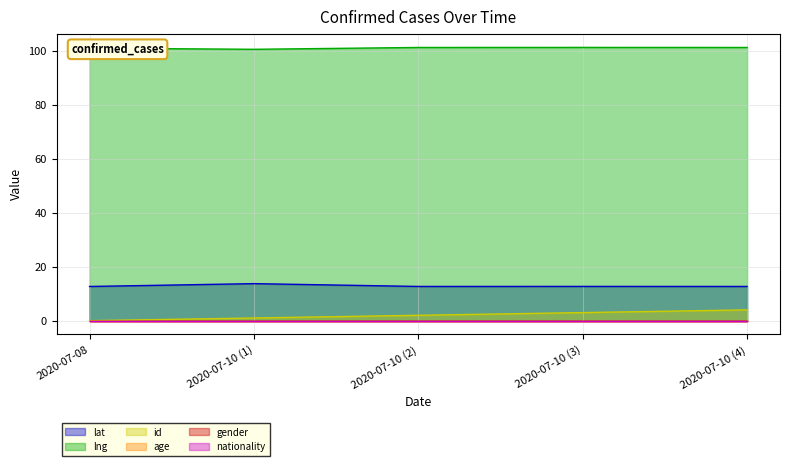

True or false: id has a value of 4.5 at 2020-07-10 (3).

False